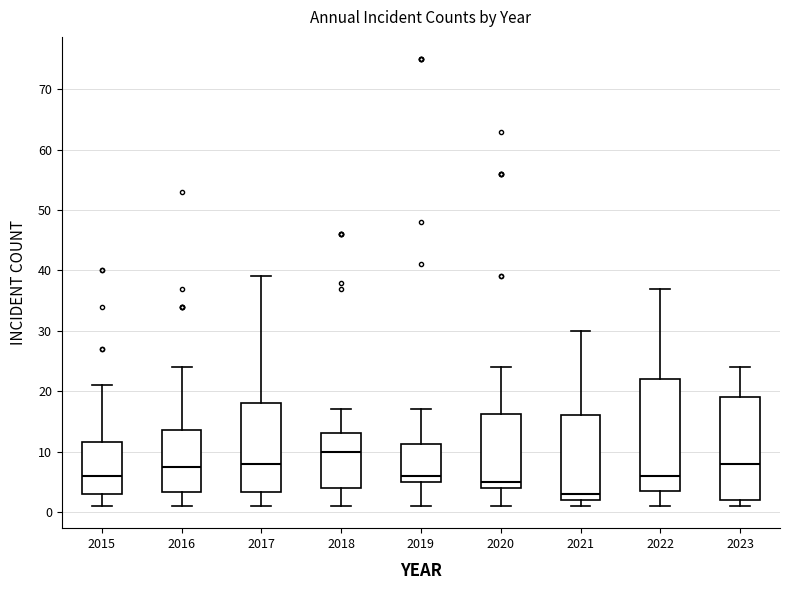

Reading left to right, read every box against the y-axis: the position of its median line, the range the box covers, and the ends of its whiskers. The values are not printed on the chart, so give them approximately, as read against the axis.

2015: median 6, box 3 to 12, whiskers 1 to 21
2016: median 8, box 3 to 14, whiskers 1 to 24
2017: median 8, box 3 to 18, whiskers 1 to 39
2018: median 10, box 4 to 13, whiskers 1 to 17
2019: median 6, box 5 to 11, whiskers 1 to 17
2020: median 5, box 4 to 16, whiskers 1 to 24
2021: median 3, box 2 to 16, whiskers 1 to 30
2022: median 6, box 4 to 22, whiskers 1 to 37
2023: median 8, box 2 to 19, whiskers 1 to 24